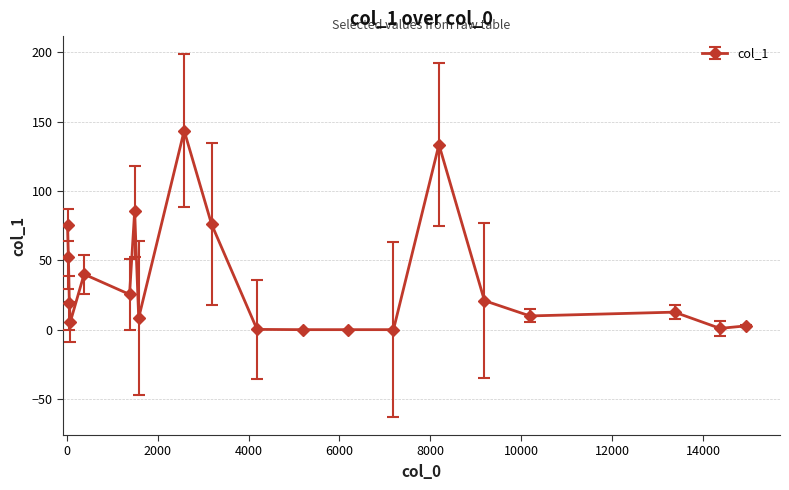

True or false: there are more than 2 points higher than both neighbors.

True